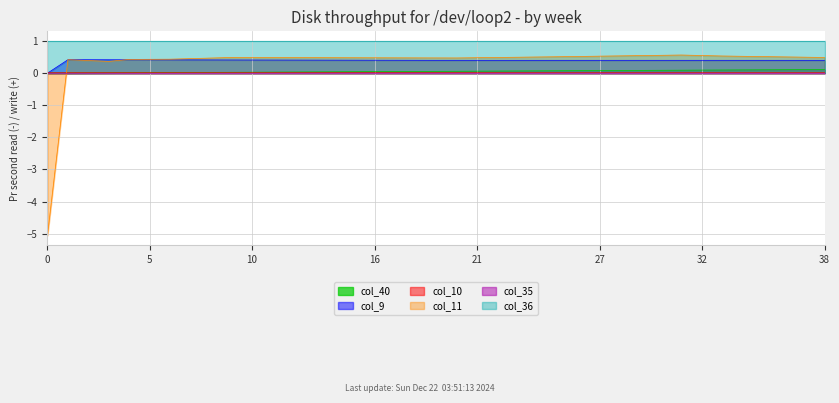

How many series are shown in this chart?

6